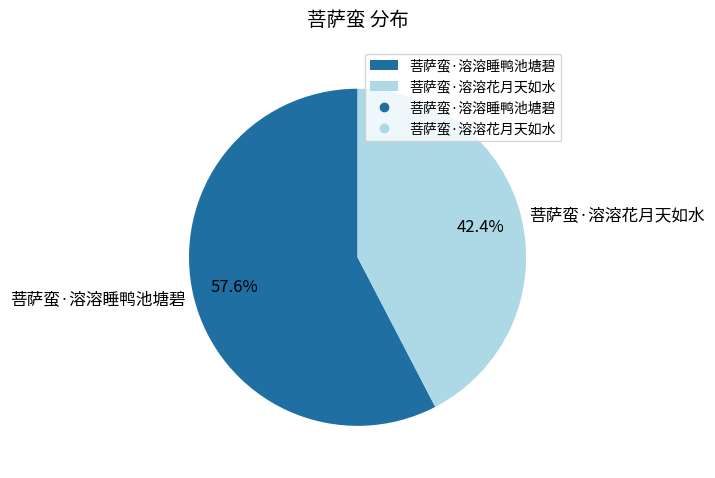

Rank the categories by value from highest to lowest.

菩萨蛮·溶溶睡鸭池塘碧, 菩萨蛮·溶溶花月天如水